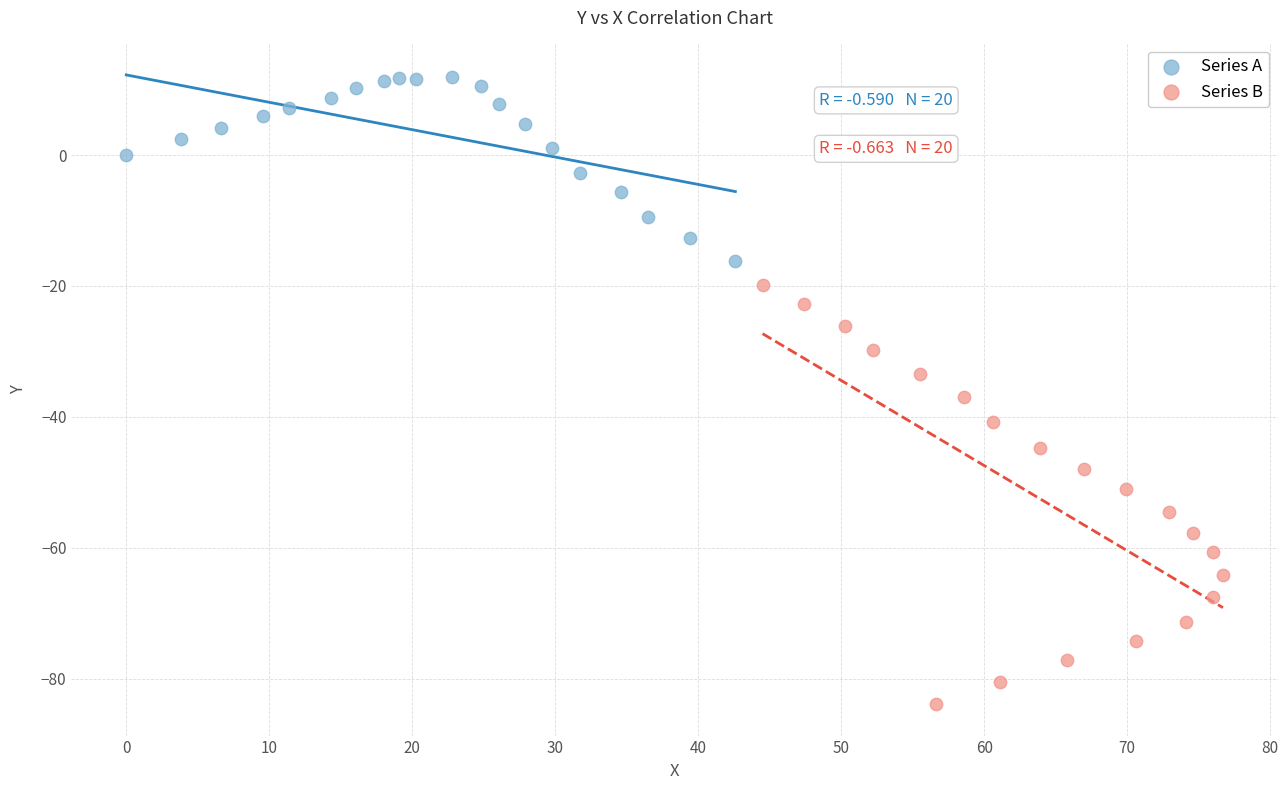

Which series contains the lowest Y value?

Series B